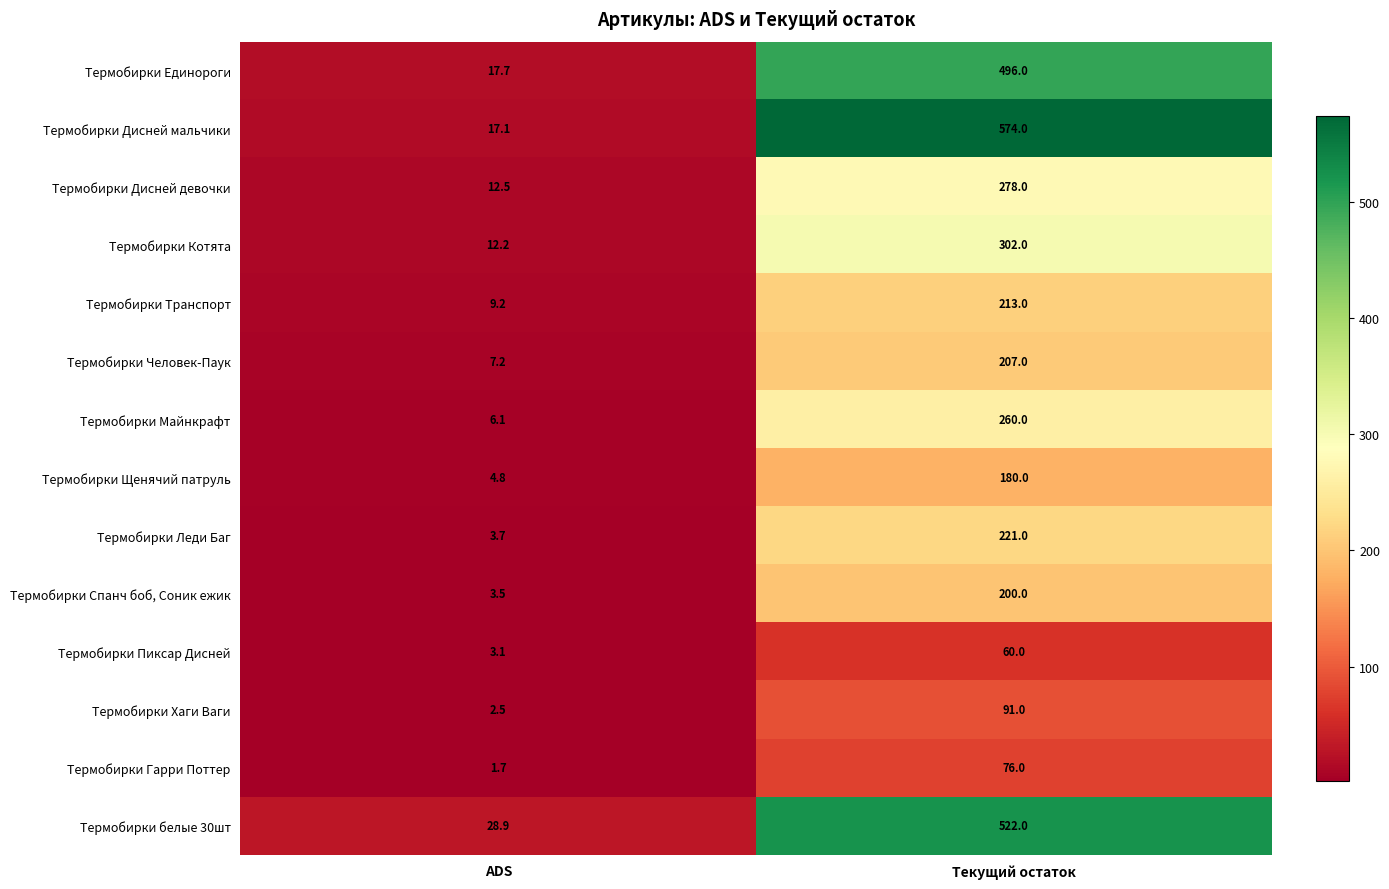

What is the smallest value displayed?

1.7